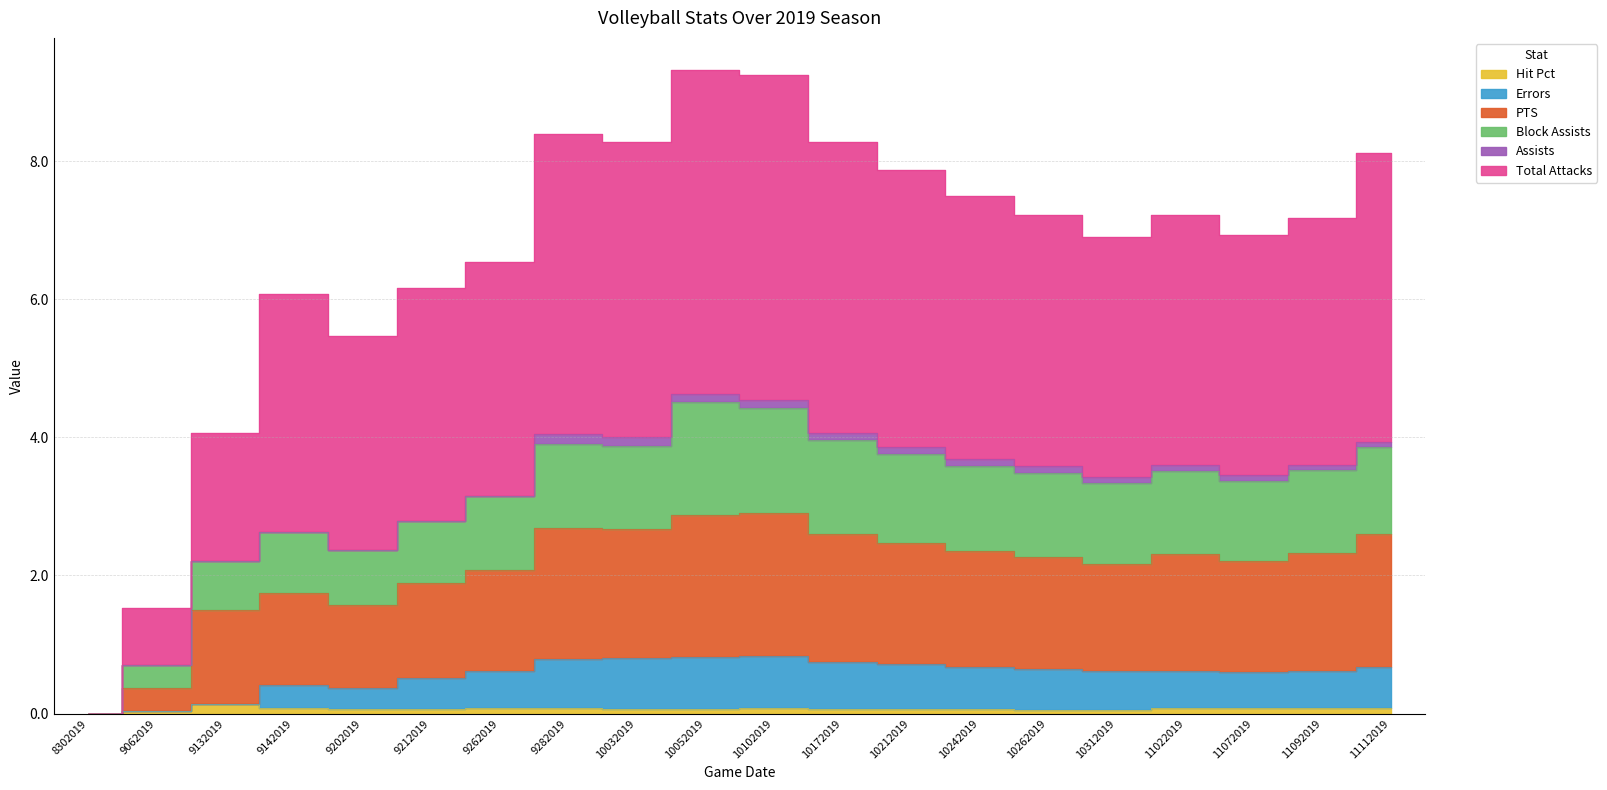

True or false: Errors and Total Attacks intersect in this chart.

False